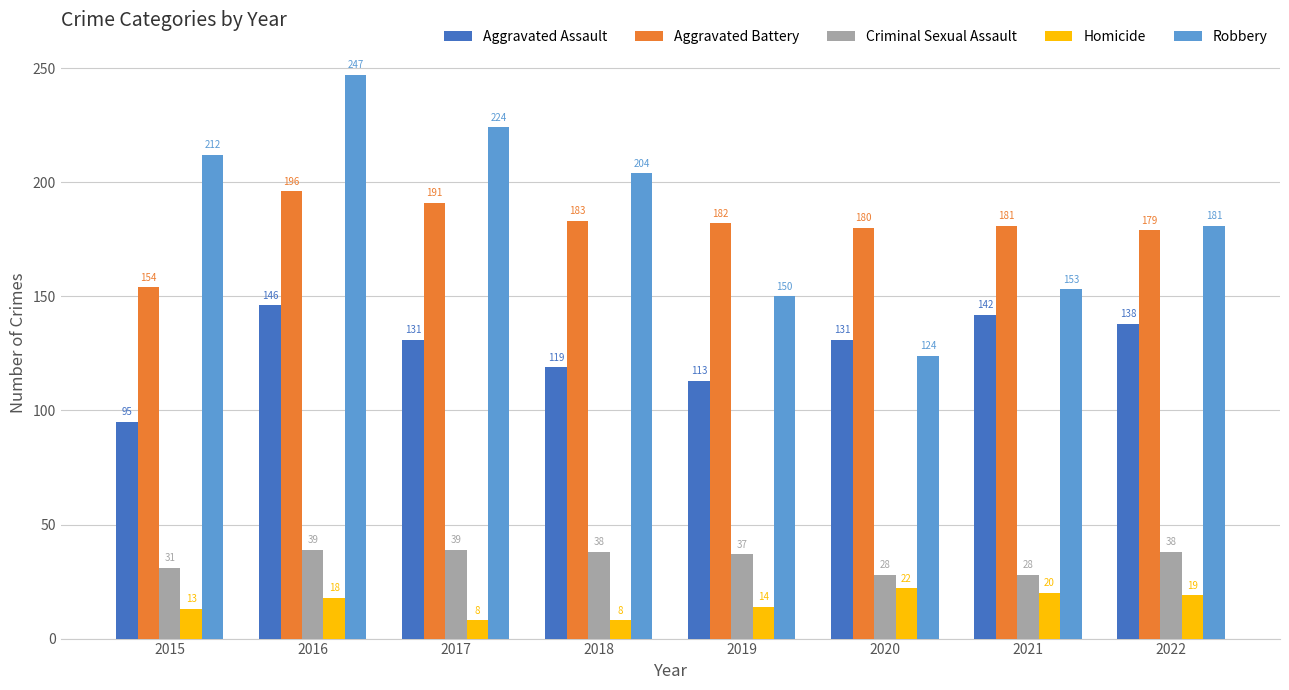

Rank the series by their maximum value, from highest to lowest.

Robbery, Aggravated Battery, Aggravated Assault, Criminal Sexual Assault, Homicide